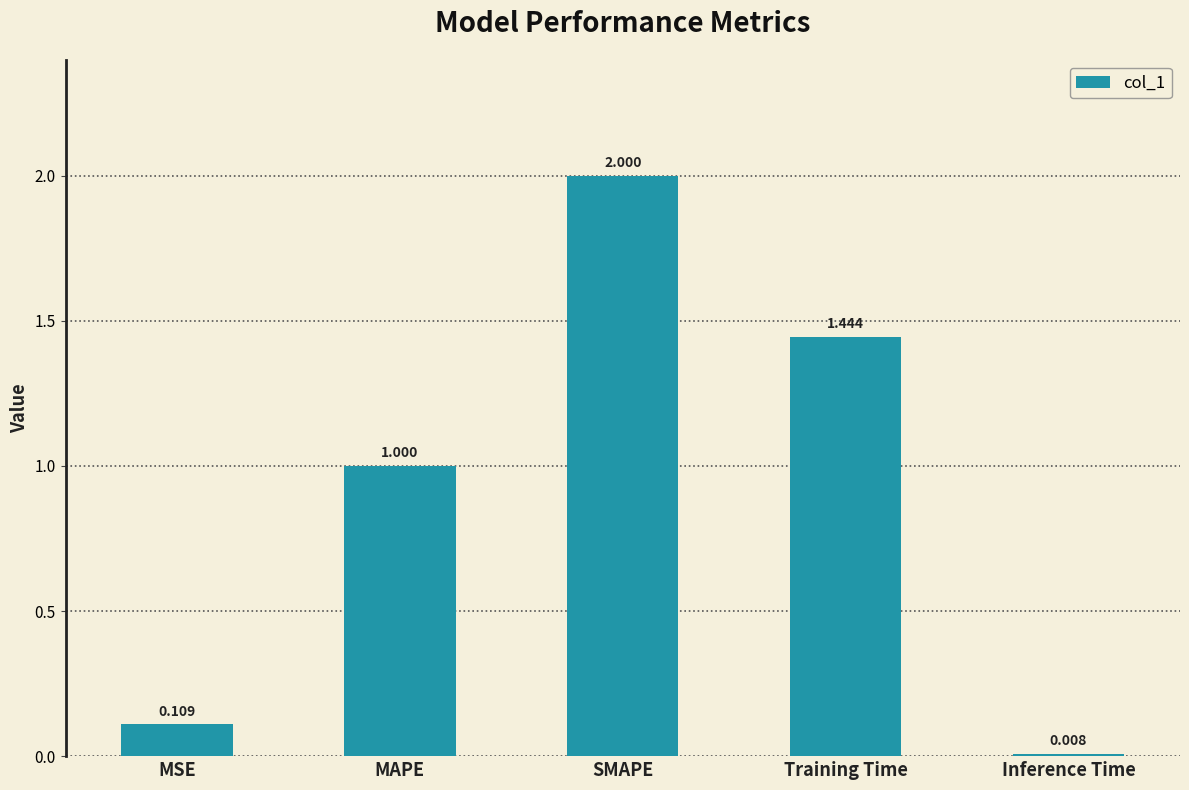

Rank the categories by value from lowest to highest.

Inference Time, MSE, MAPE, Training Time, SMAPE